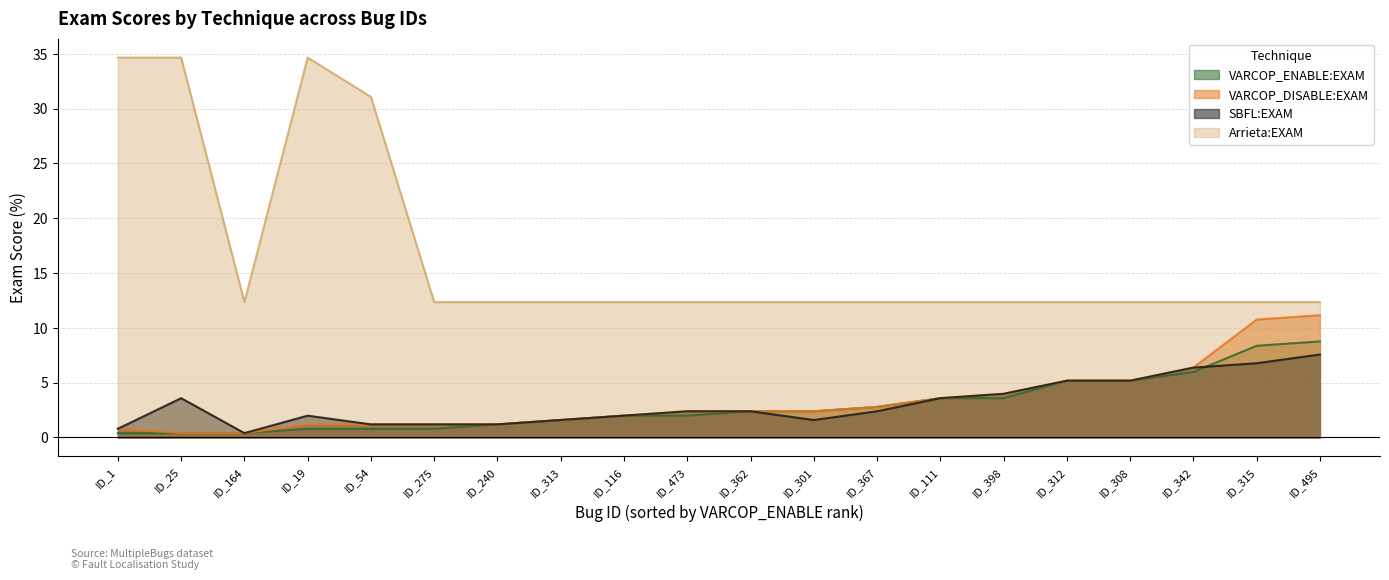

True or false: VARCOP_ENABLE:EXAM and VARCOP_DISABLE:EXAM cross at least once.

False